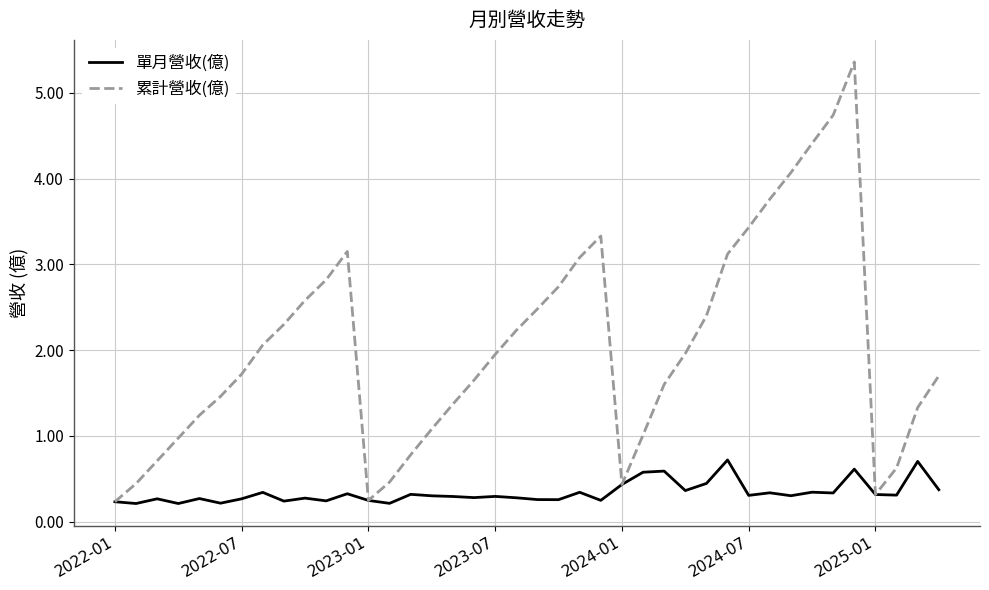

Which series has the largest total across all categories?

累計營收(億)